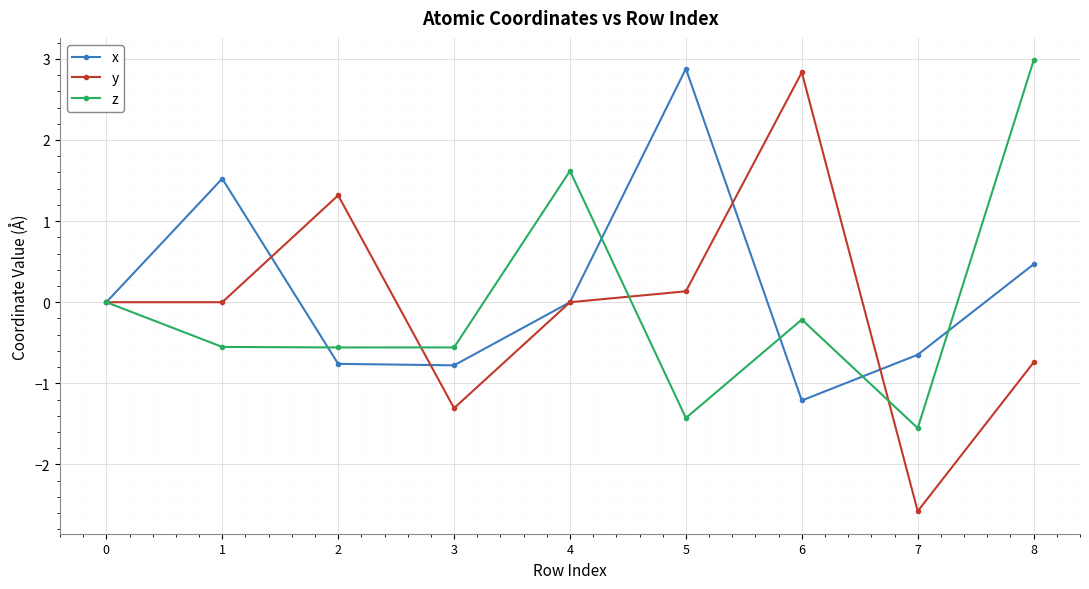

Rank the series at 6 from highest to lowest value.

y, z, x